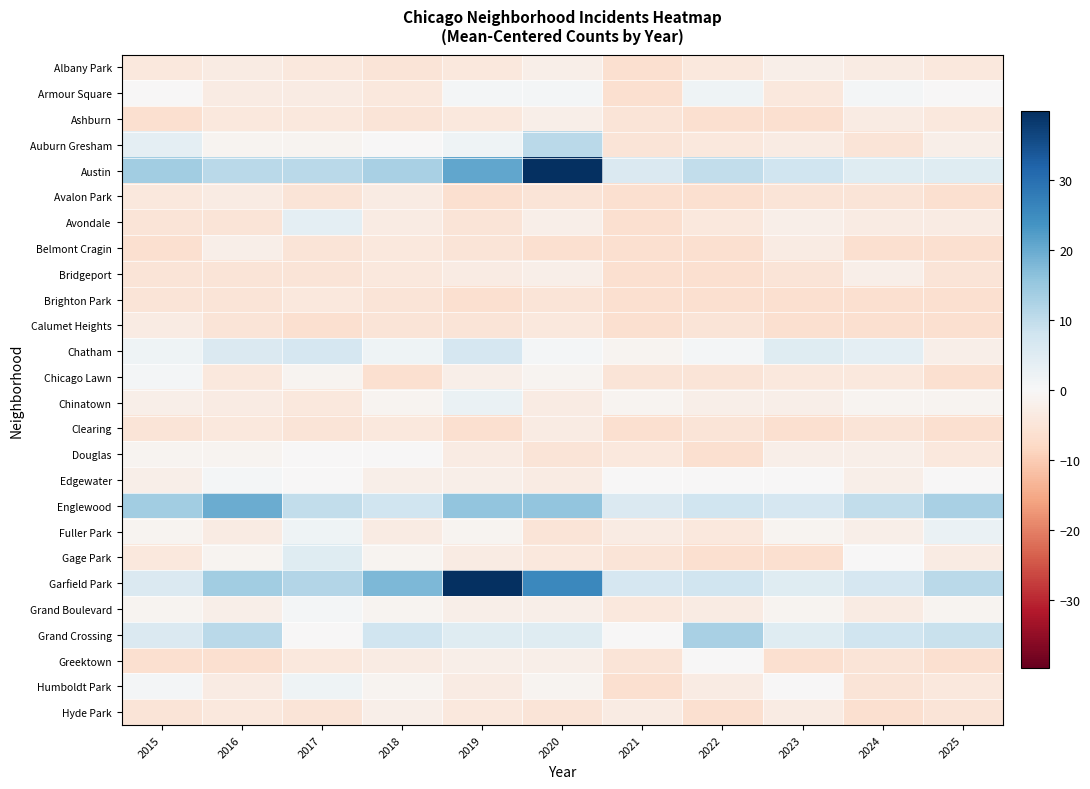

Count the number of data series in this chart.

26